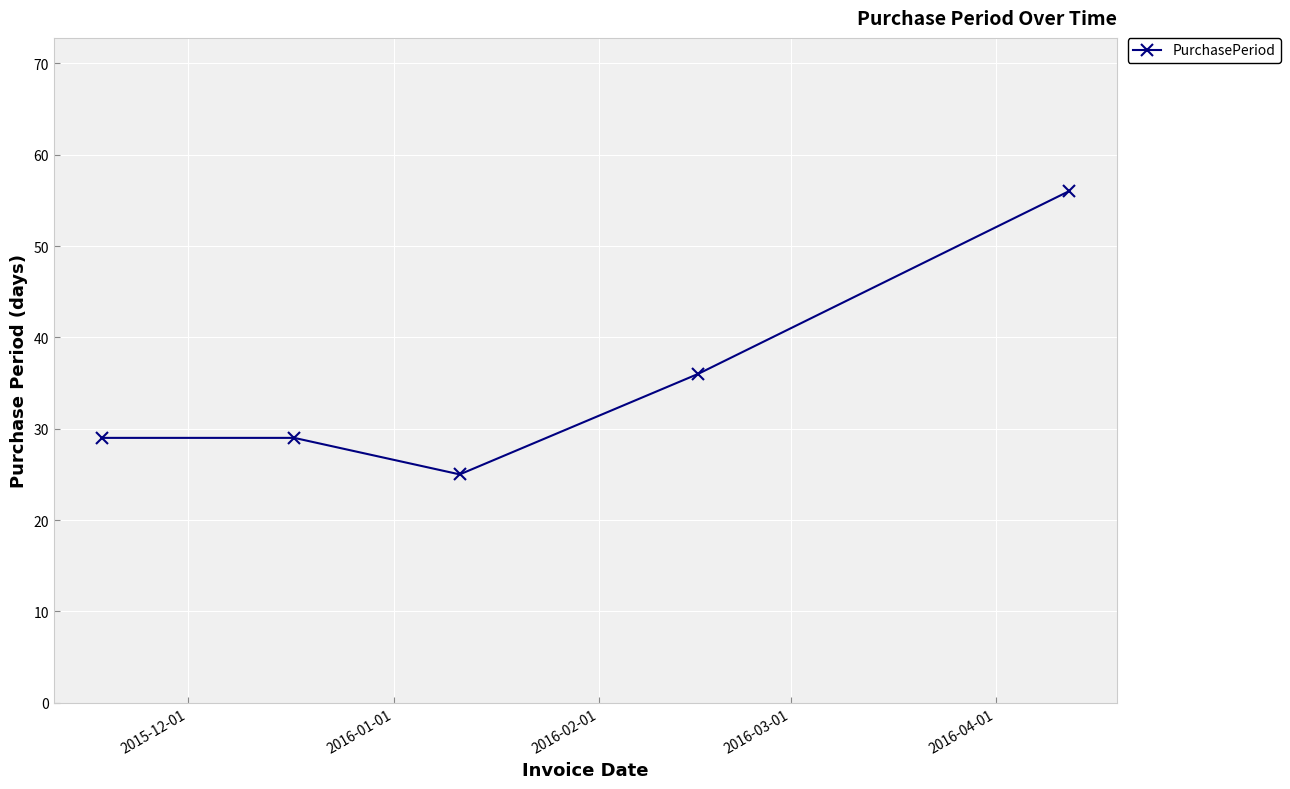

How many interior local valleys (lower than both neighbors) does the data have?

1